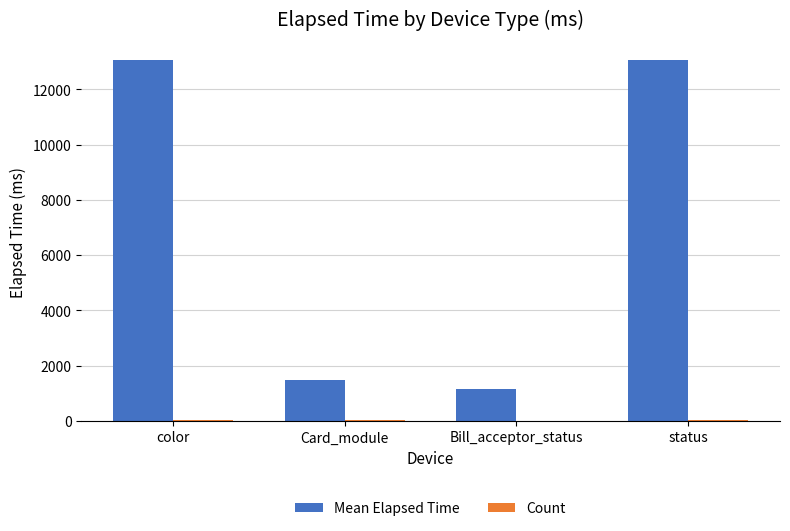

Which series has the largest total across all categories?

Mean Elapsed Time